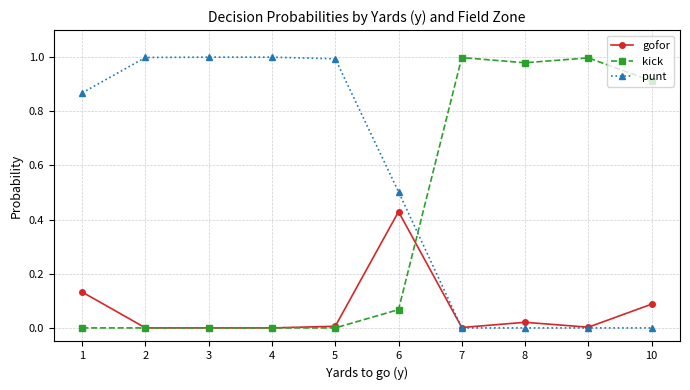

Between 6 and 8, which series saw the biggest shift?

kick